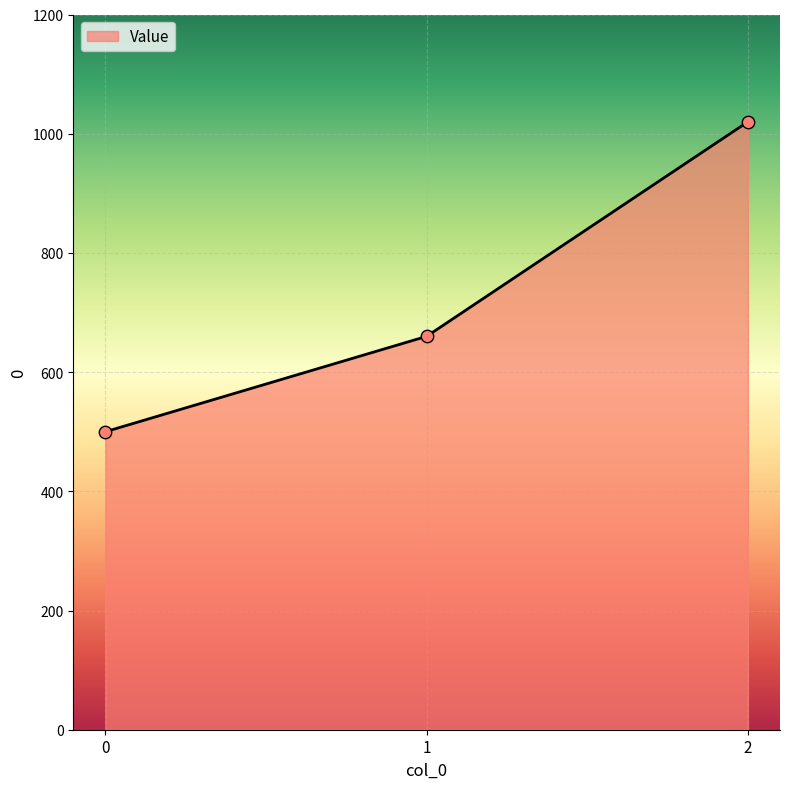

What is the change in value from 0 to 2?

+520